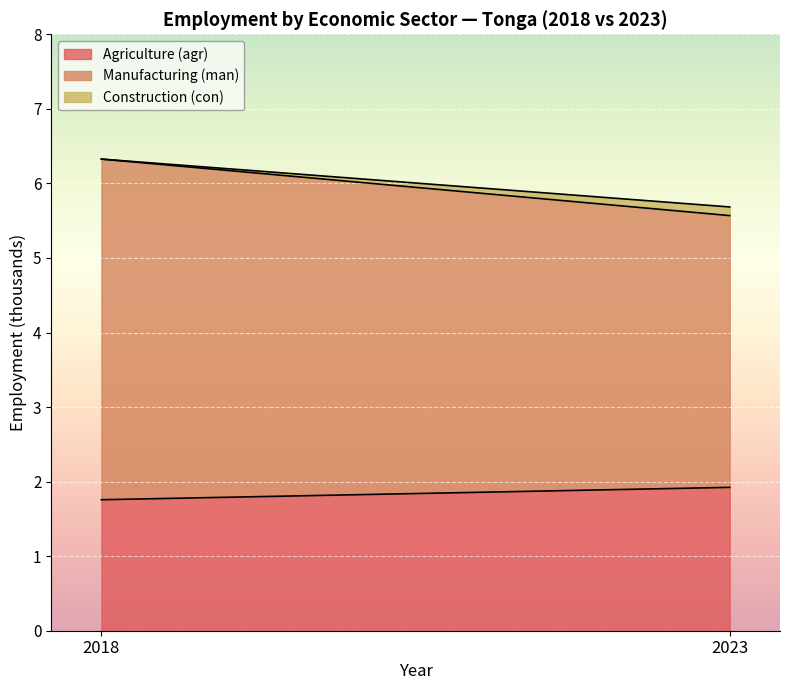

What is the value of the eco_aggregate_agr point at the 1st from the left?

1.8